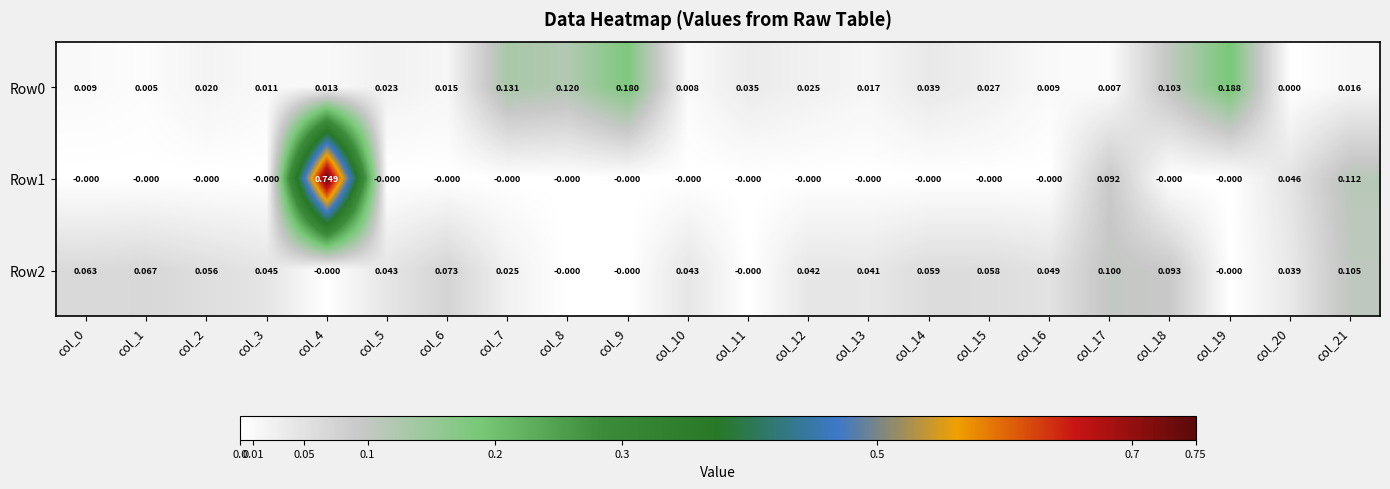

Is the value of Row1 at col_5 greater than the value of Row2 at col_12?

No